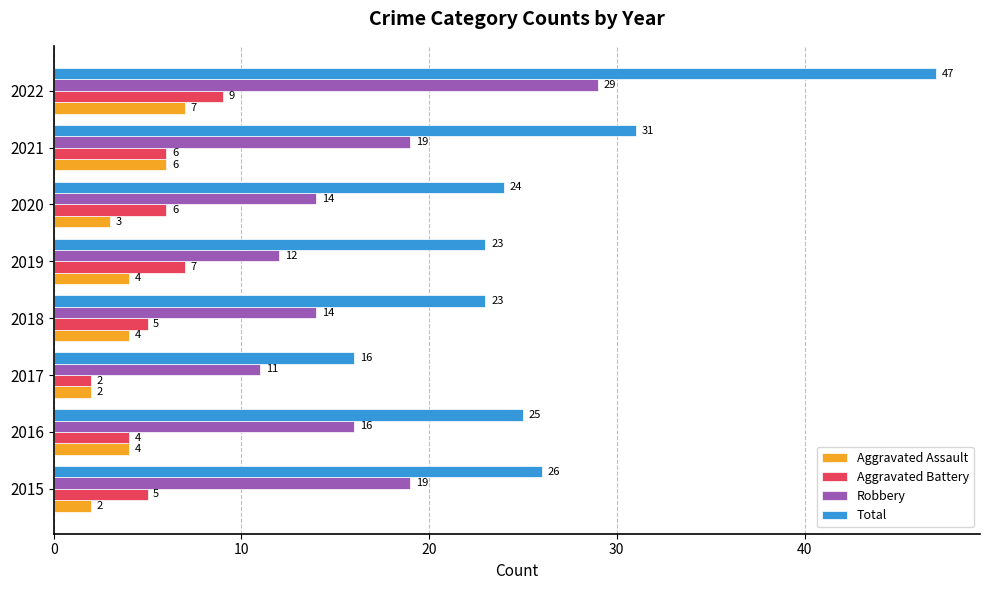

Is it true that Aggravated Battery equals 11 at 2019?

False